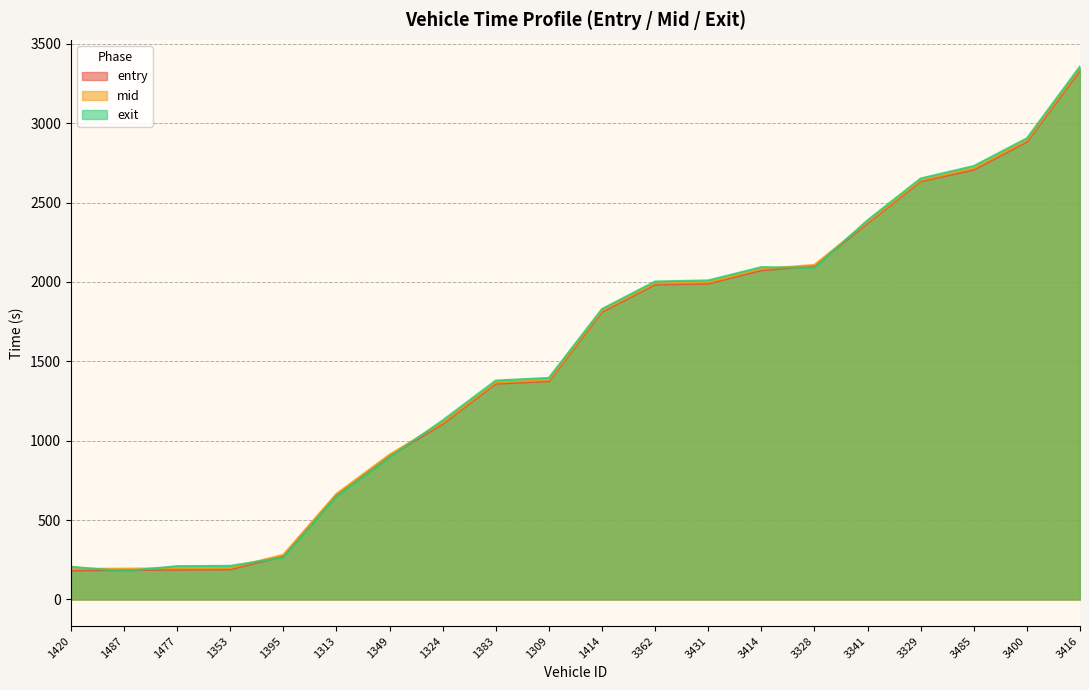

True or false: mid has a value of 1009.7 at 3416.

False